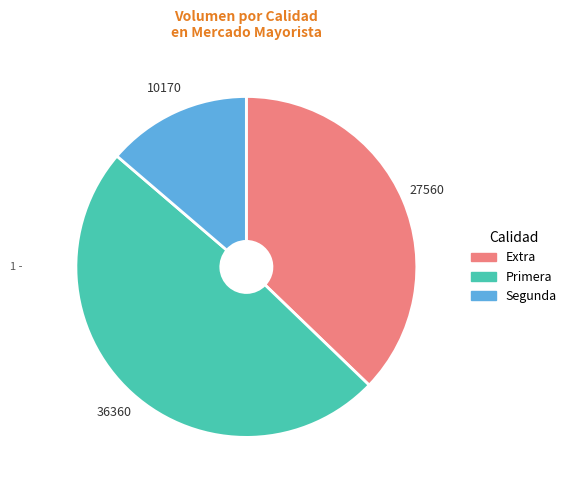

Does any single category account for the majority?

No